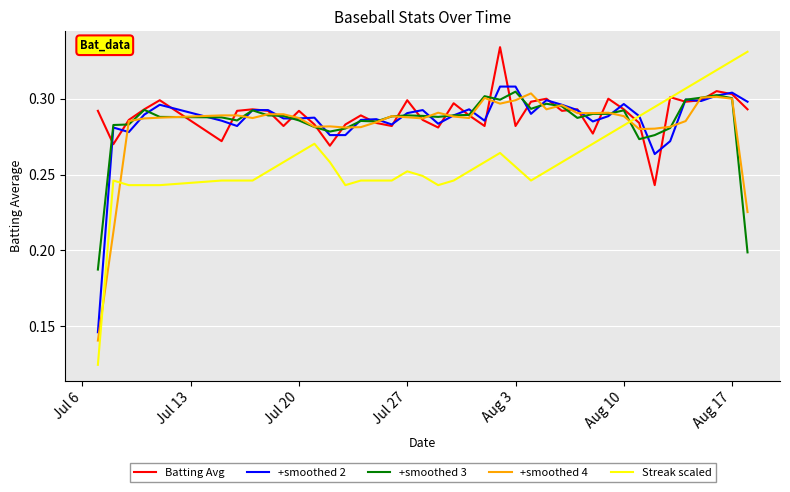

Which series has the widest spread of values?

Streak scaled